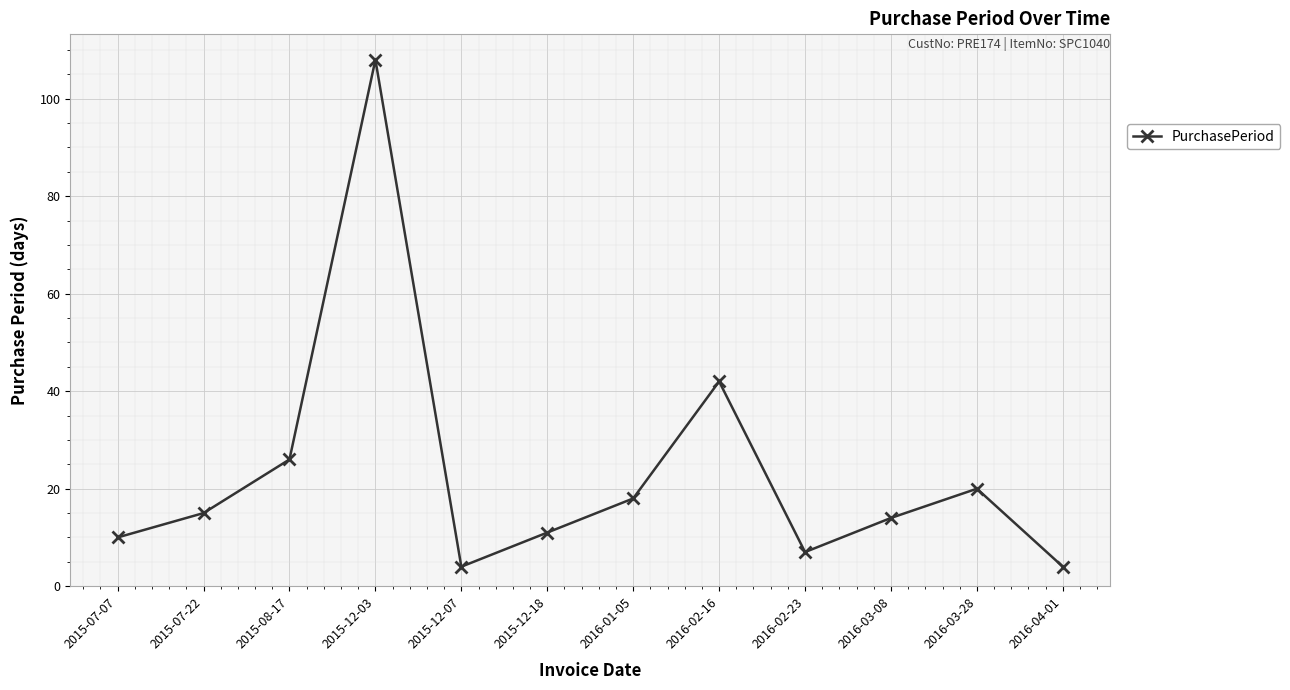

What is the minimum value shown in the chart?

4